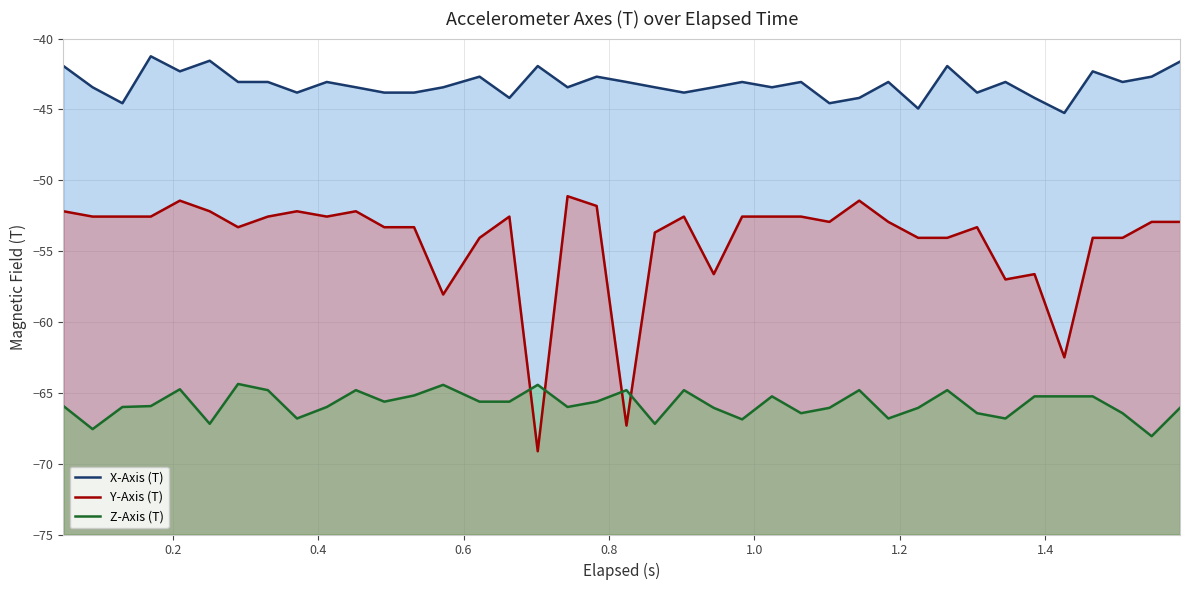

Rank the series by their maximum value, from lowest to highest.

Z-Axis (T), Y-Axis (T), X-Axis (T)